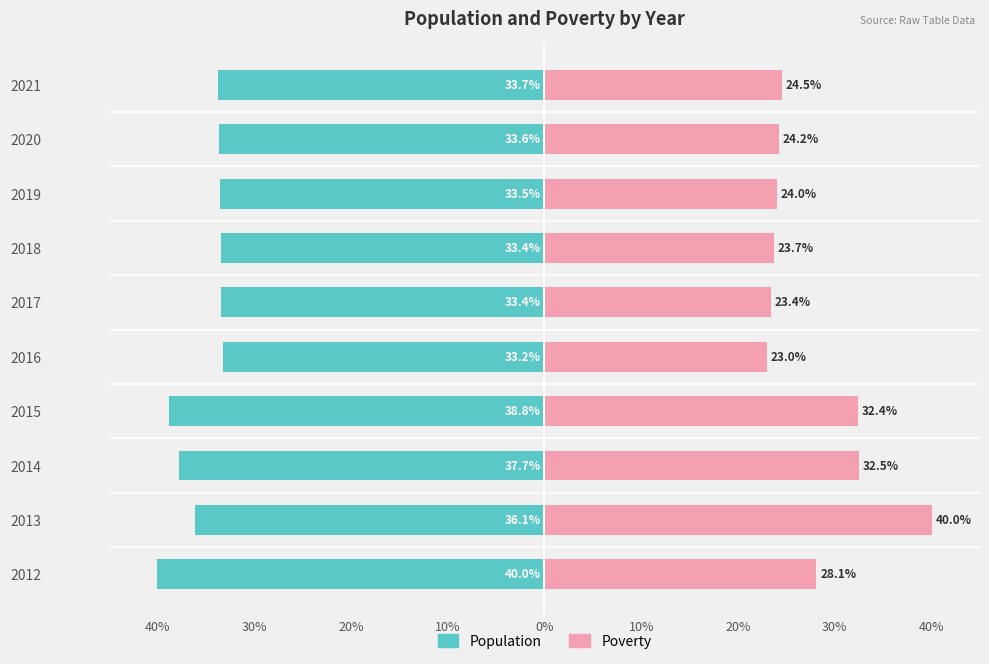

What is the sum of the Population values at 2012 and 2017?

-73.4